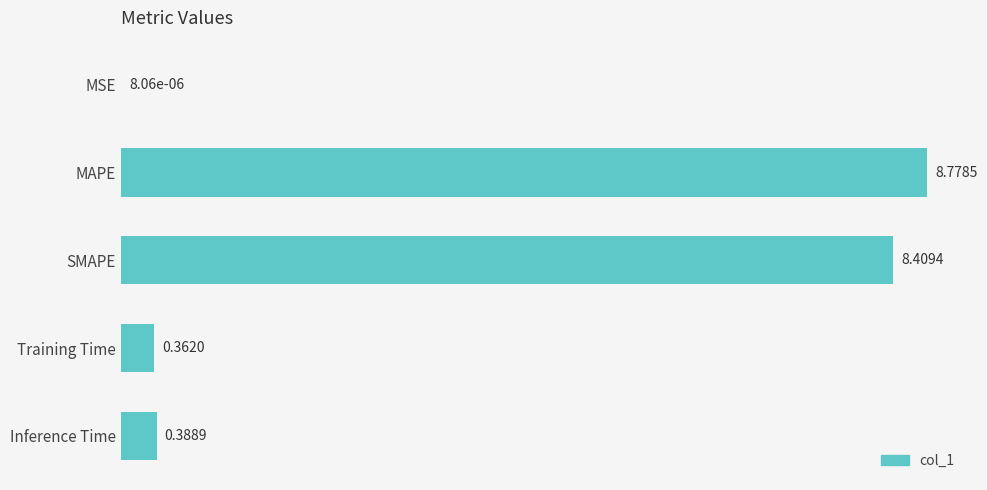

What is the sum of all values?

17.9